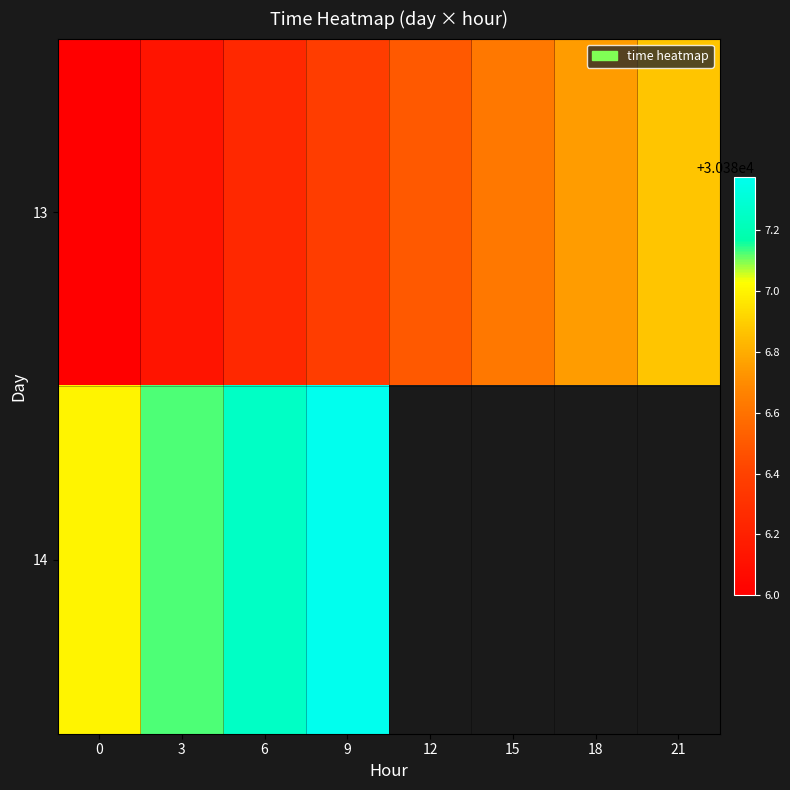

What is the difference between the 14 values at 9 and 0?

0.4